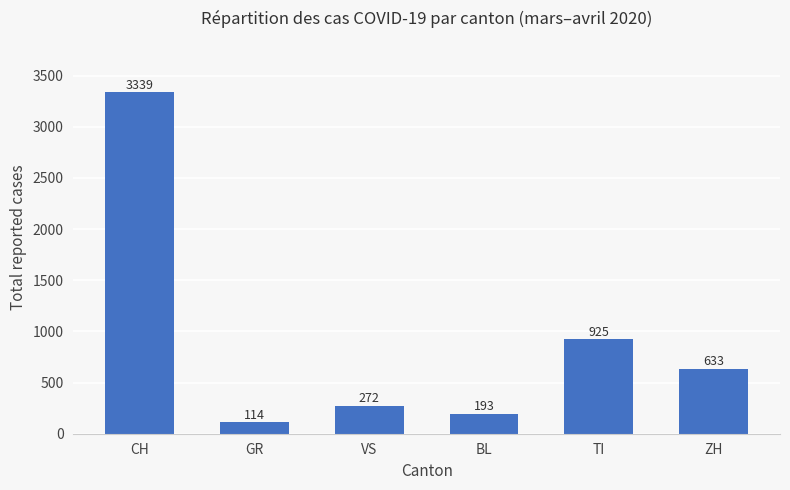

What is the maximum value shown in the chart?

3339